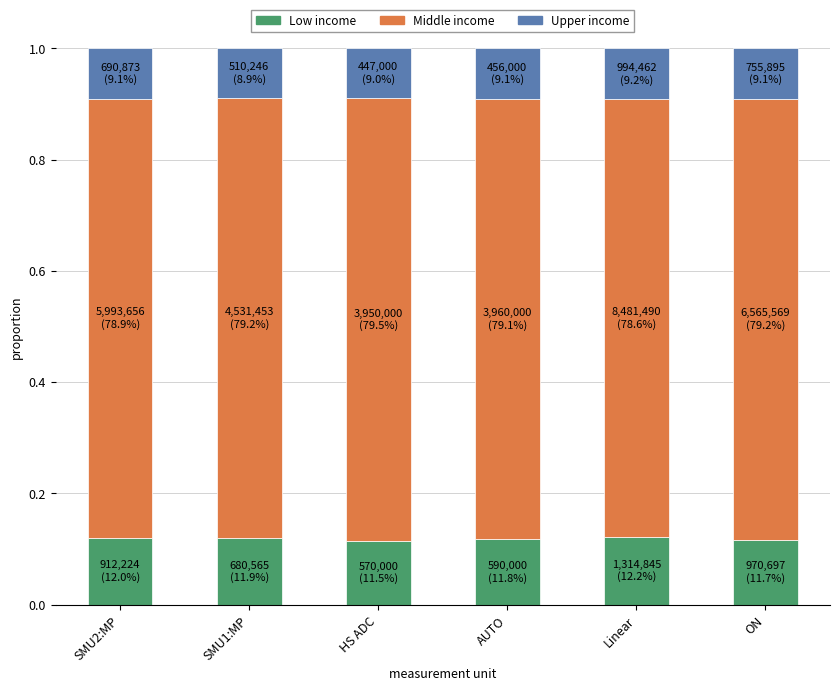

What is the total value across all series at SMU2:MP?

1.0